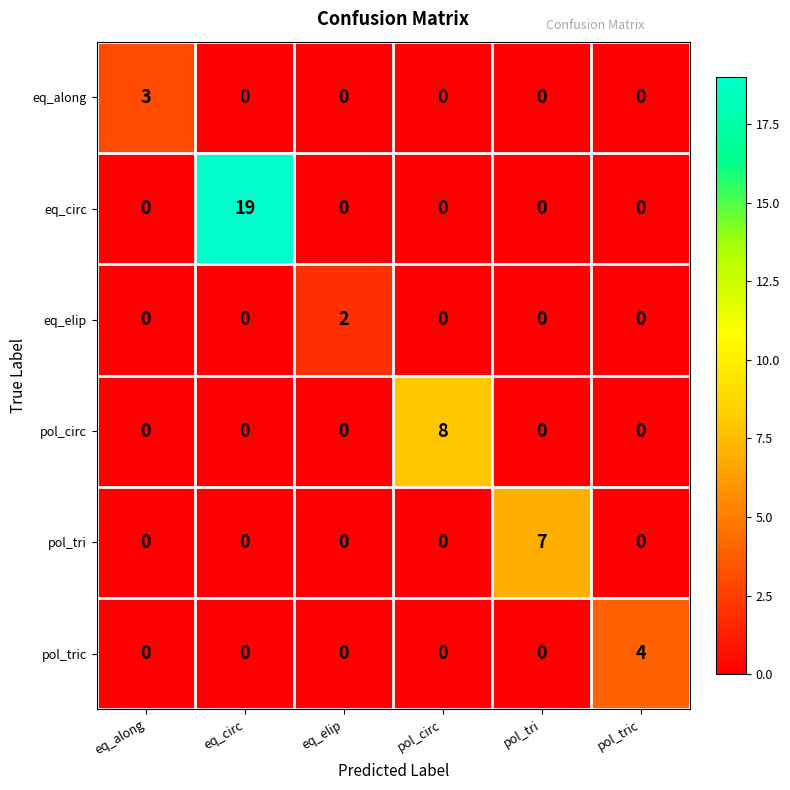

List the series in order of their peak value, lowest first.

eq_elip, eq_along, pol_tric, pol_tri, pol_circ, eq_circ